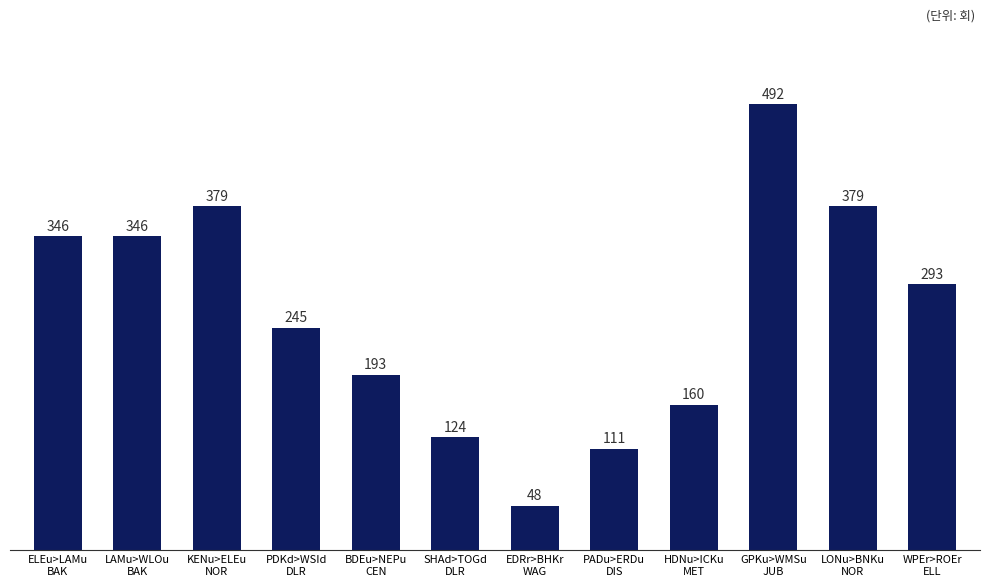

Reading left to right, list all the values displayed in this chart.

ELEu>LAMu
BAK=346	LAMu>WLOu
BAK=346	KENu>ELEu
NOR=379	PDKd>WSId
DLR=245	BDEu>NEPu
CEN=193	SHAd>TOGd
DLR=124	EDRr>BHKr
WAG=48	PADu>ERDu
DIS=111	HDNu>ICKu
MET=160	GPKu>WMSu
JUB=492	LONu>BNKu
NOR=379	WPEr>ROEr
ELL=293